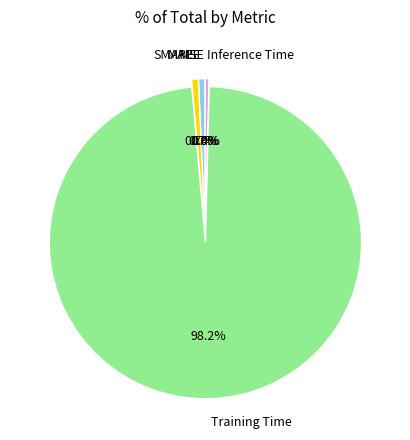

Combined, do Inference Time and Training Time account for over 50%?

Yes